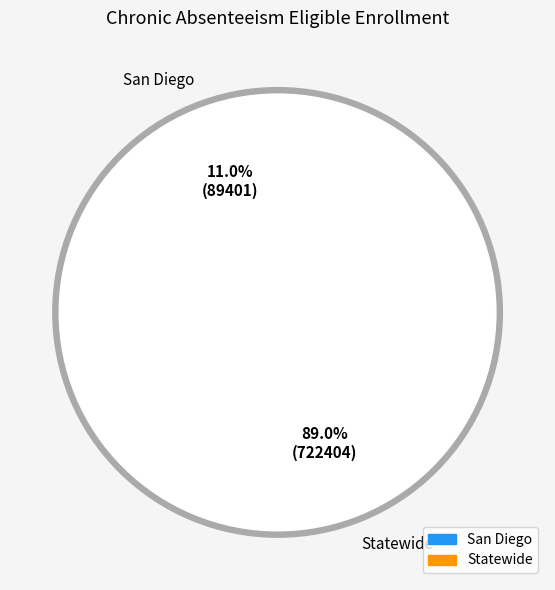

Does San Diego represent more than half of the total?

No